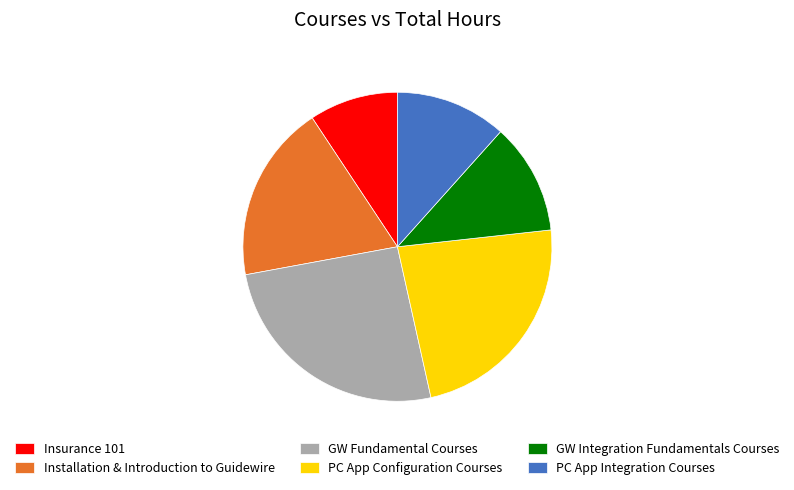

The GW Fundamental Courses slice represents 26% of the pie. True or false?

True